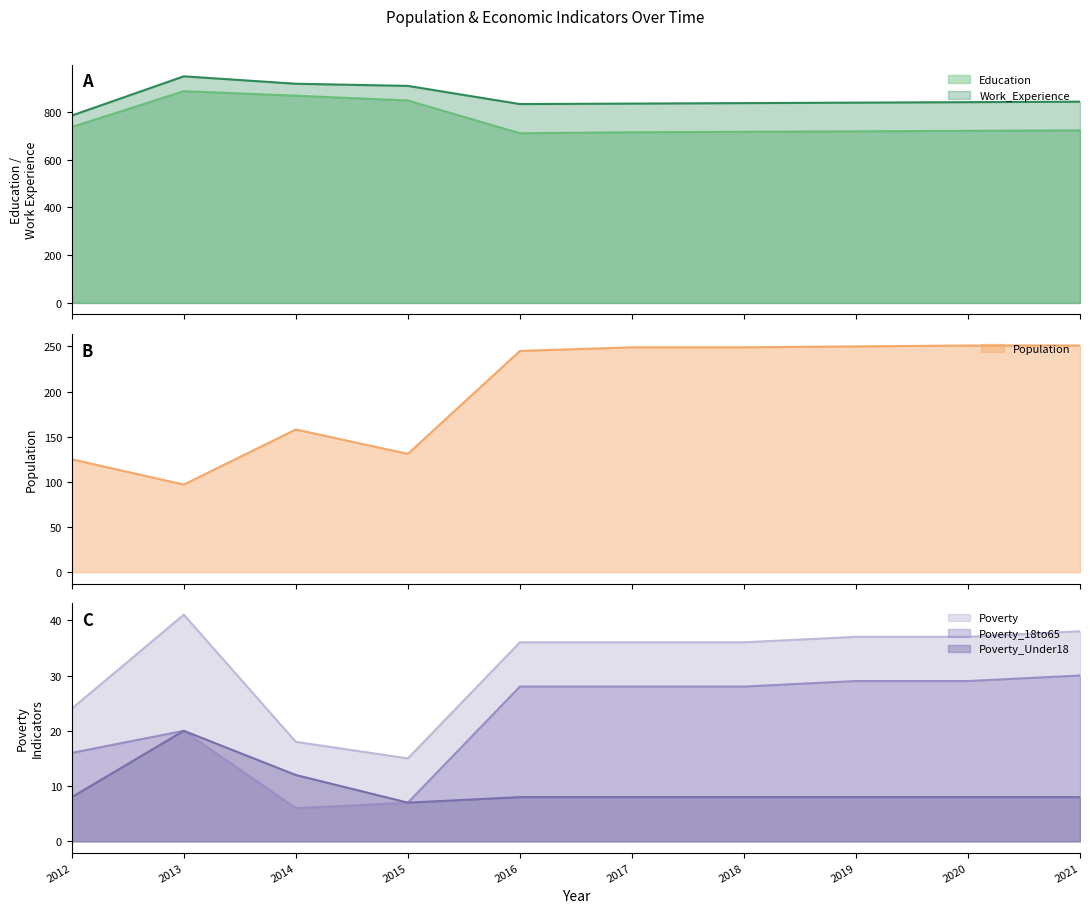

True or false: Poverty_18to65 and Population cross at least once.

False